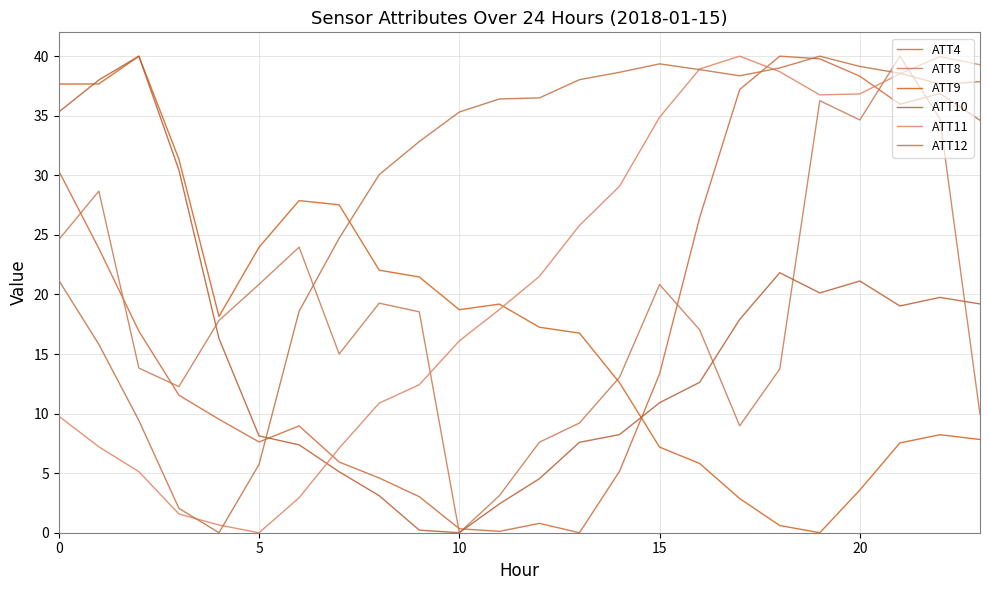

What is the value of the ATT11 point at the 17th from the left?

38.9